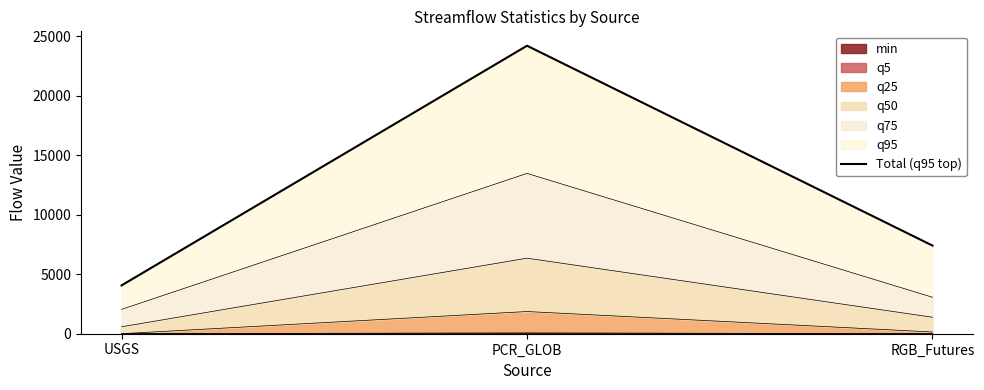

What is the average value?

11882.0